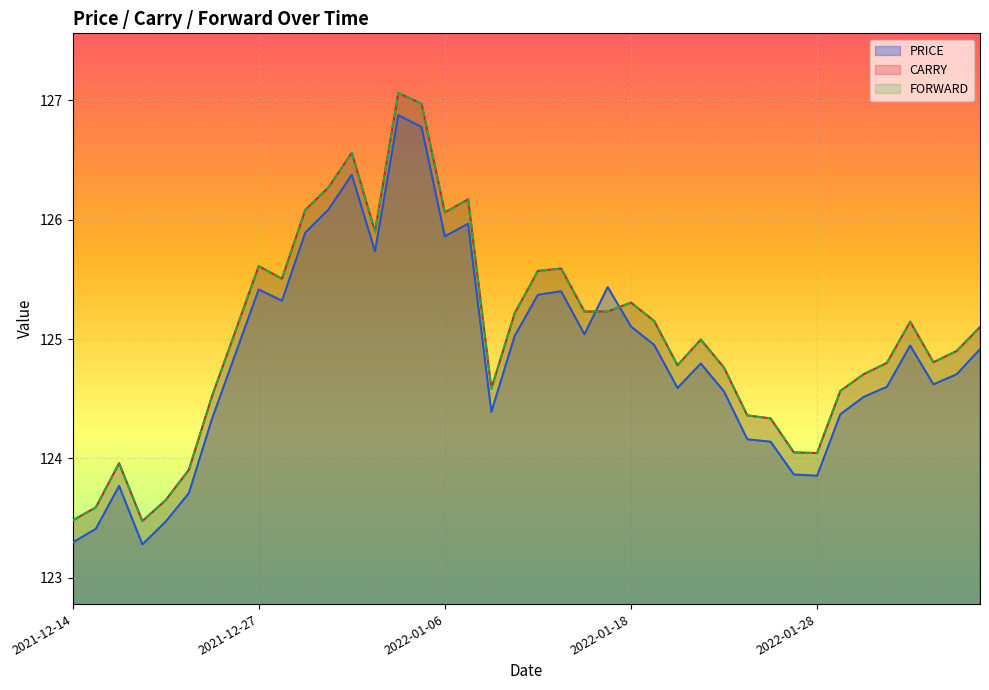

True or false: PRICE has a value of 125.7 at 2022-01-03.

True